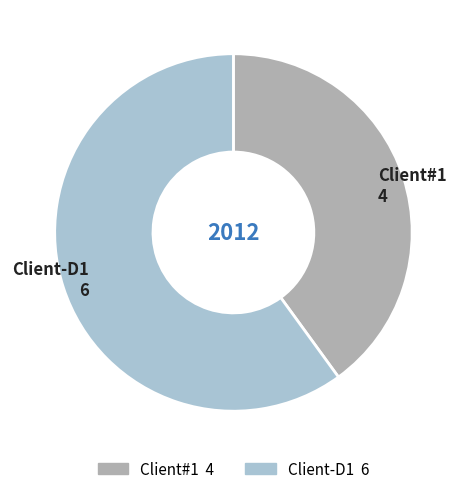

Approximately how many times larger is the value at Client-D1 compared to Client#1?

1.5